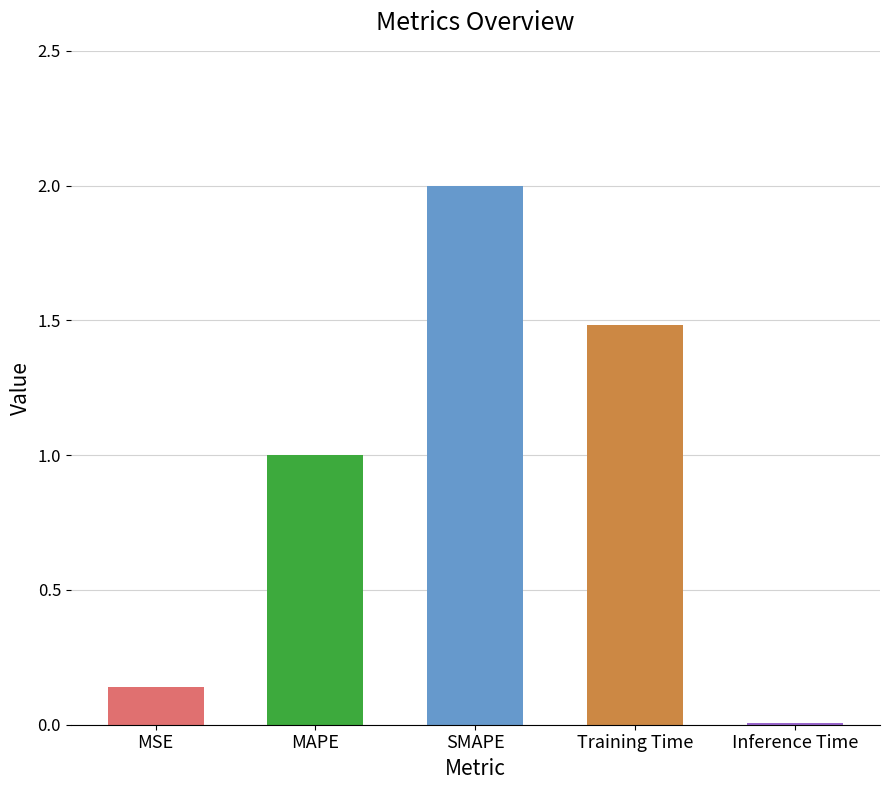

What value does the data have at SMAPE?

2.0